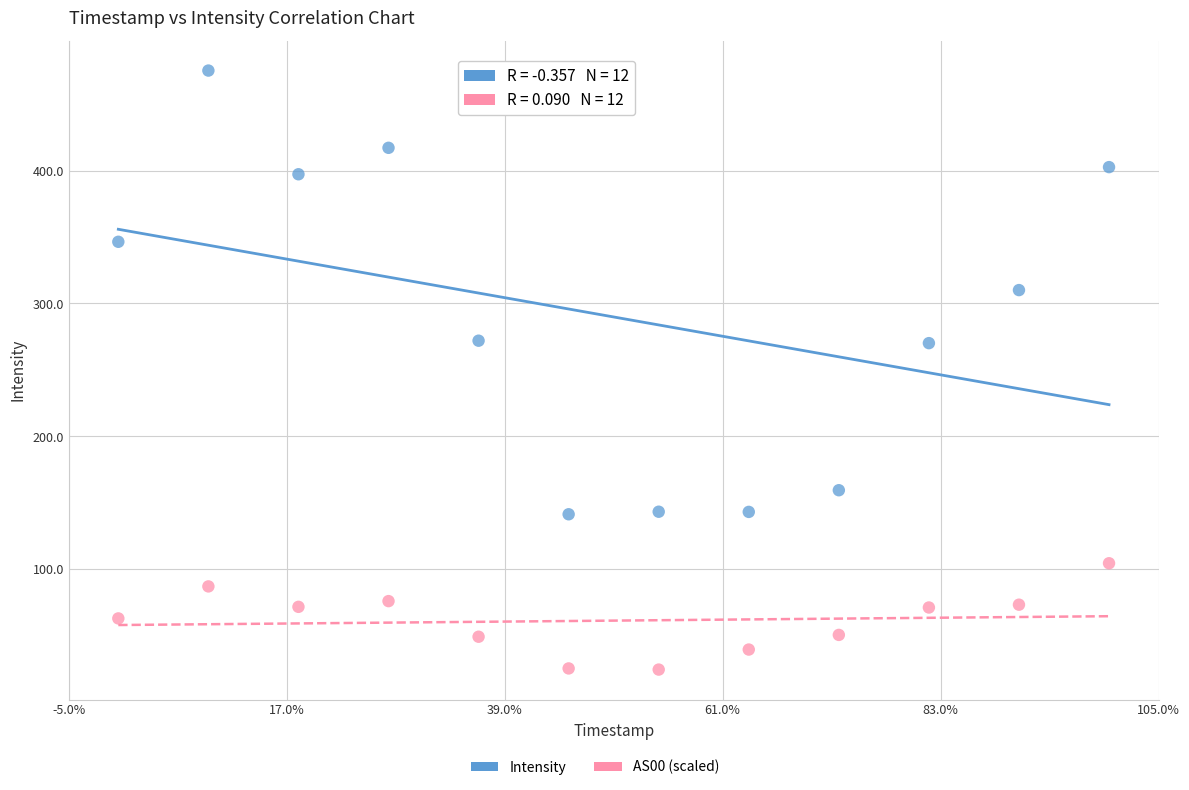

Which series reaches the minimum Y coordinate?

AS00 (scaled)